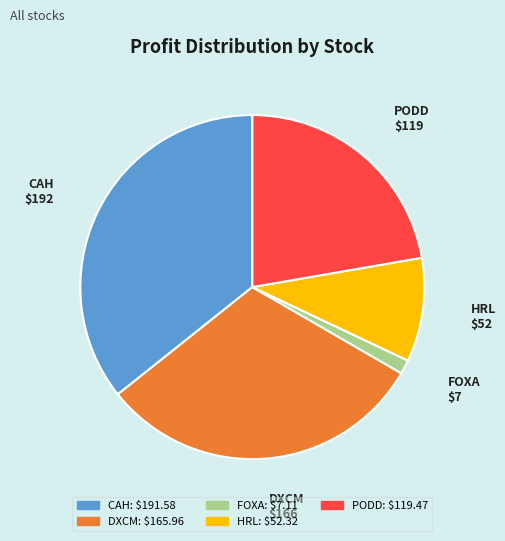

Do HRL and FOXA together represent more than half of the pie?

No